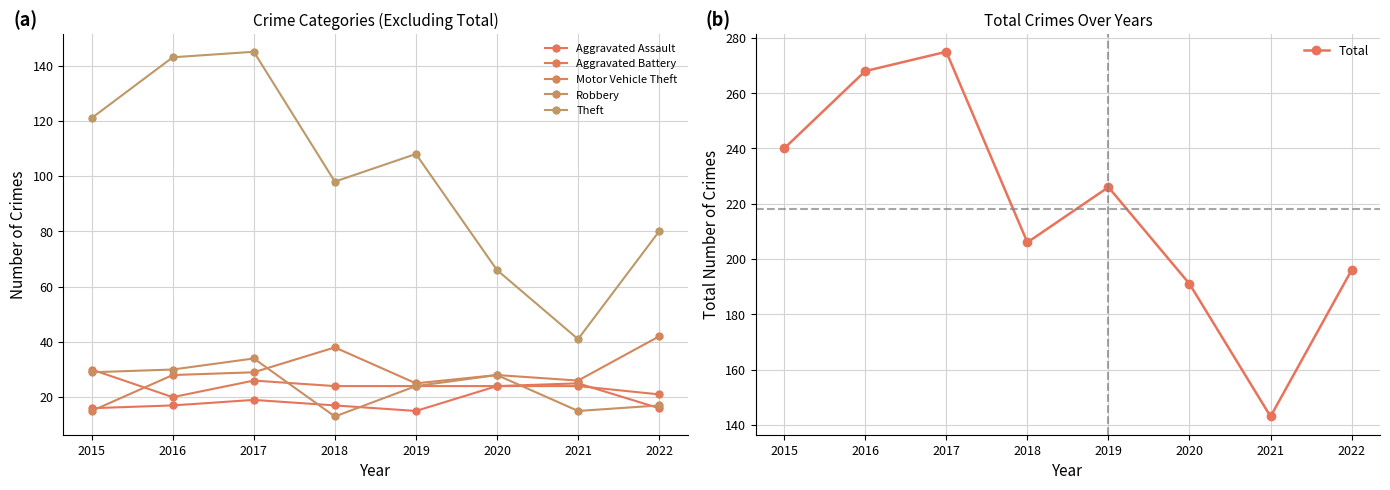

Reading right to left, what are all the values shown in this chart?

Aggravated Assault: 16	25	24	15	17	19	17	16
Aggravated Battery: 21	24	24	24	24	26	20	30
Motor Vehicle Theft: 42	26	28	25	38	29	28	15
Robbery: 17	15	28	24	13	34	30	29
Theft: 80	41	66	108	98	145	143	121
Total: 196	143	191	226	206	275	268	240